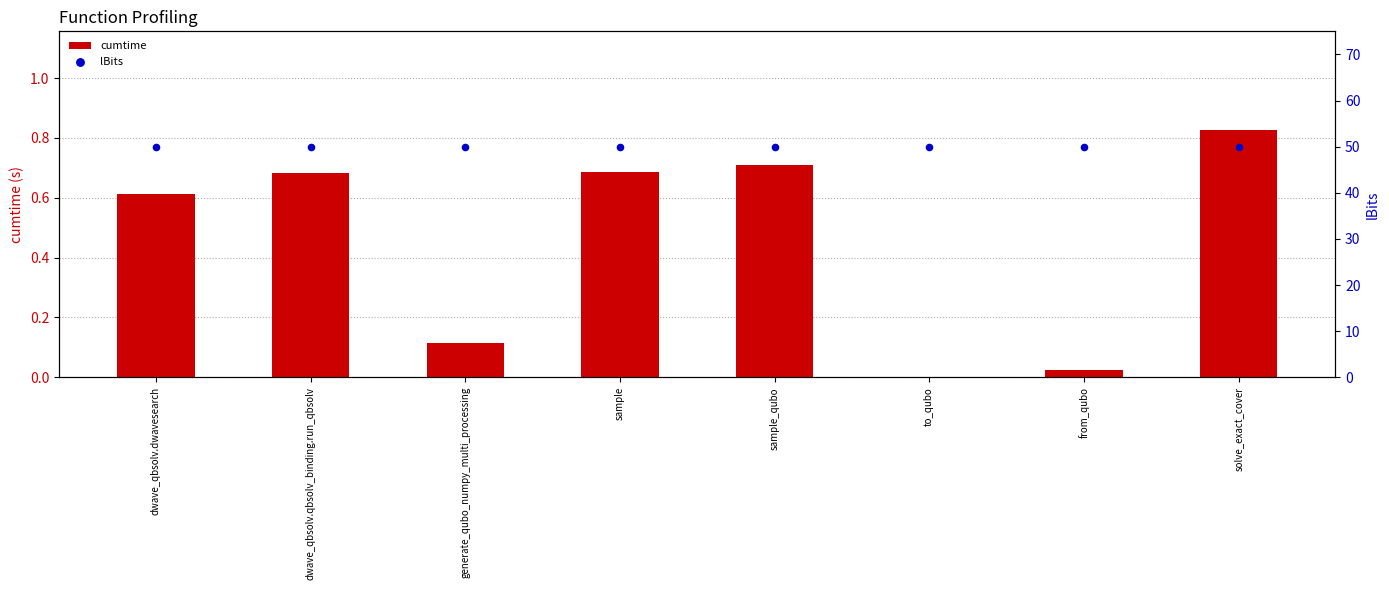

At which category is the sum across all series the highest?

solve_exact_cover